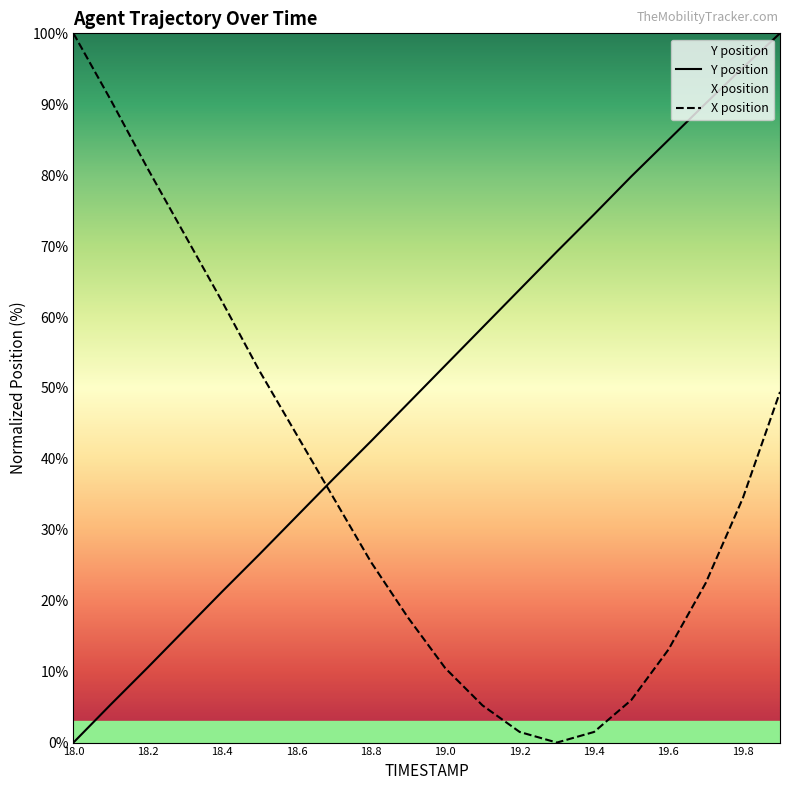

Which series has the largest range (max minus min)?

Y